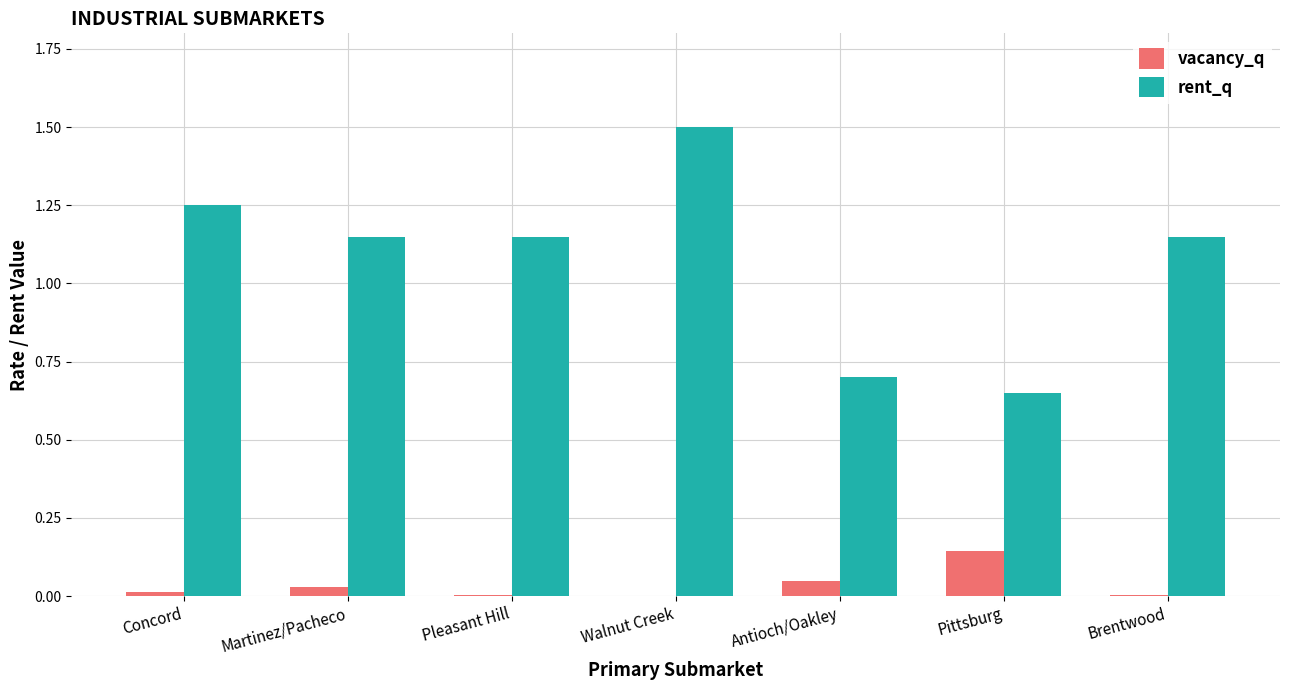

Between Pittsburg and Brentwood, which series saw the biggest shift?

rent_q